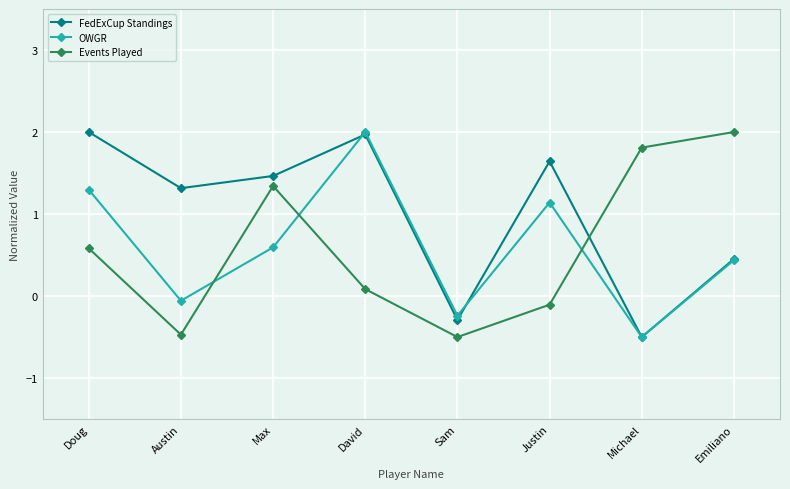

Reading left to right, transcribe all the data shown in this chart.

FedExCup Standings: 2.0	1.3	1.5	2.0	-0.3	1.6	-0.5	0.5
OWGR: 1.3	-0.1	0.6	2.0	-0.2	1.1	-0.5	0.4
Events Played: 0.6	-0.5	1.3	0.1	-0.5	-0.1	1.8	2.0